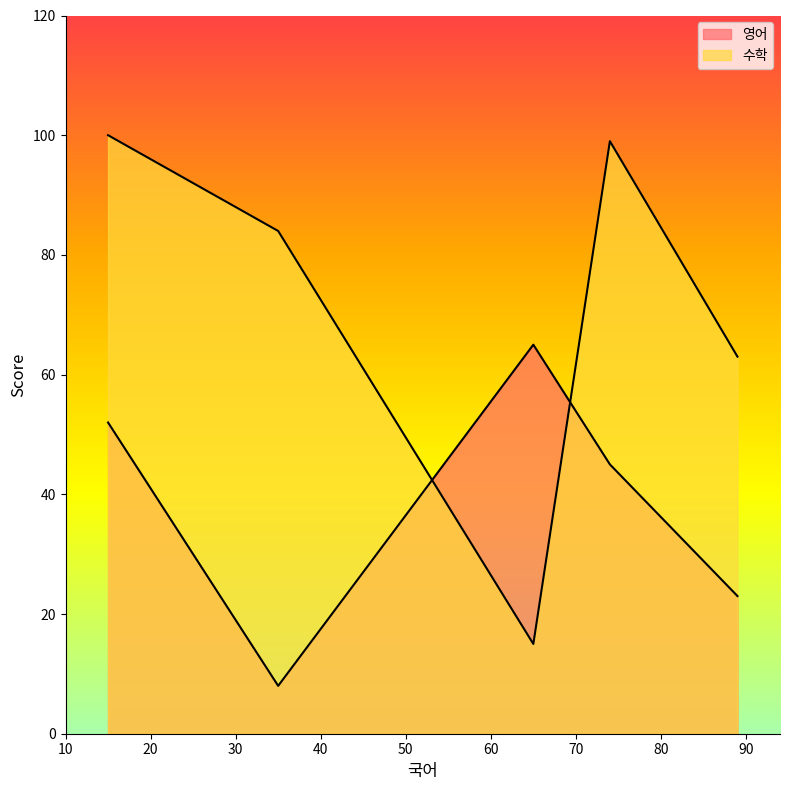

True or false: 수학 and 영어 intersect in this chart.

True